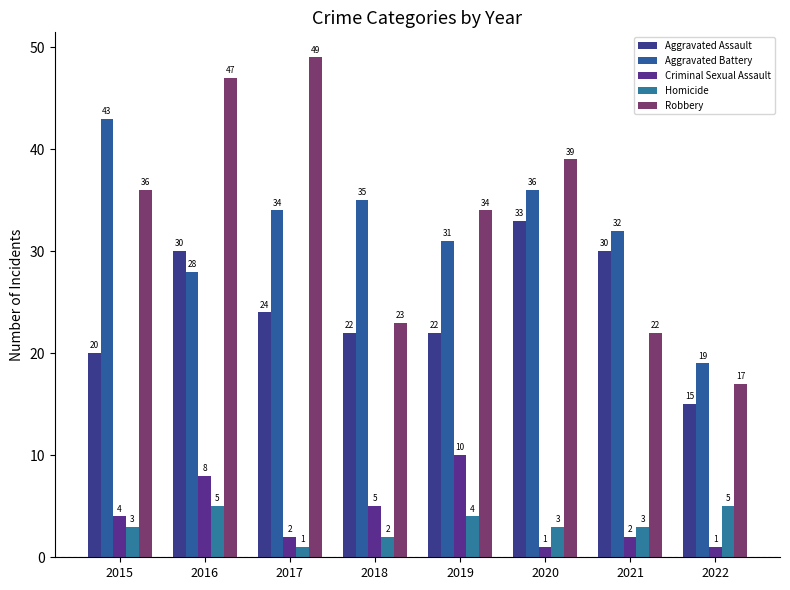

Count the number of data series in this chart.

5